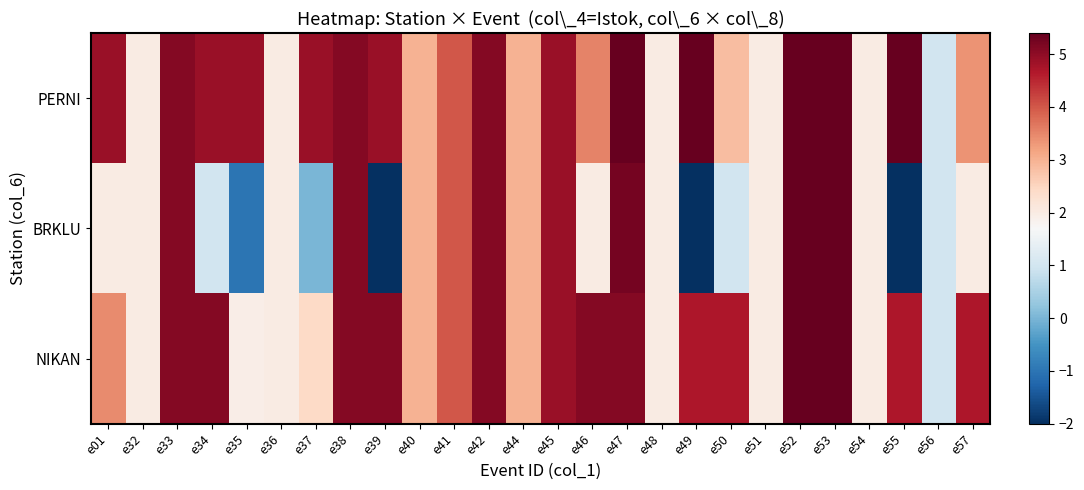

Which has a higher value, e46 or e33?

e33